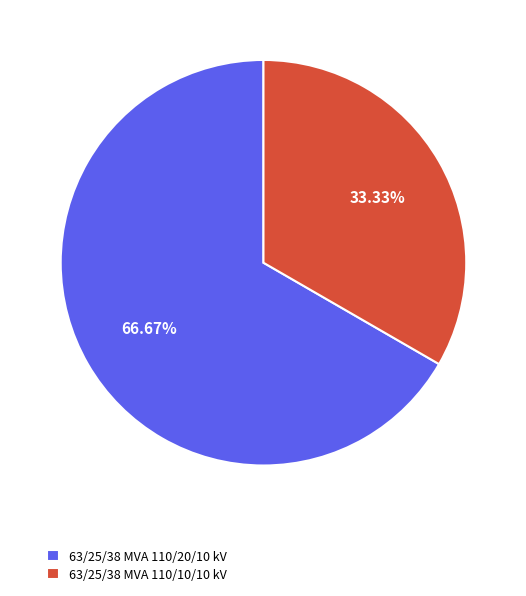

To the nearest percent, what portion does 63/25/38 MVA 110/10/10 kV represent?

33%